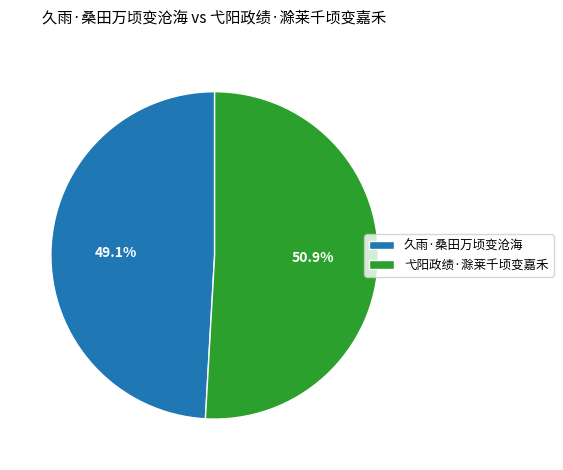

What percentage do 弋阳政绩·滁莱千顷变嘉禾 and 久雨·桑田万顷变沧海 together represent?

100.0%